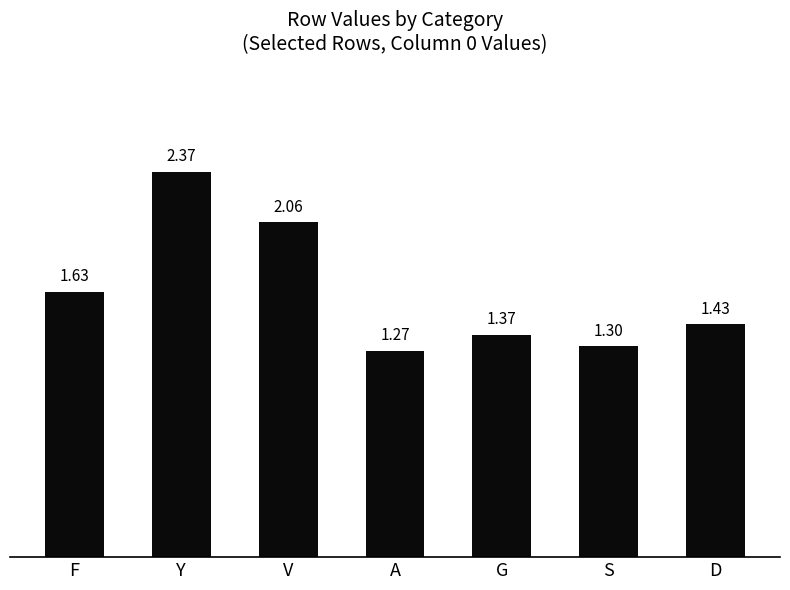

Which has a higher value, V or S?

V